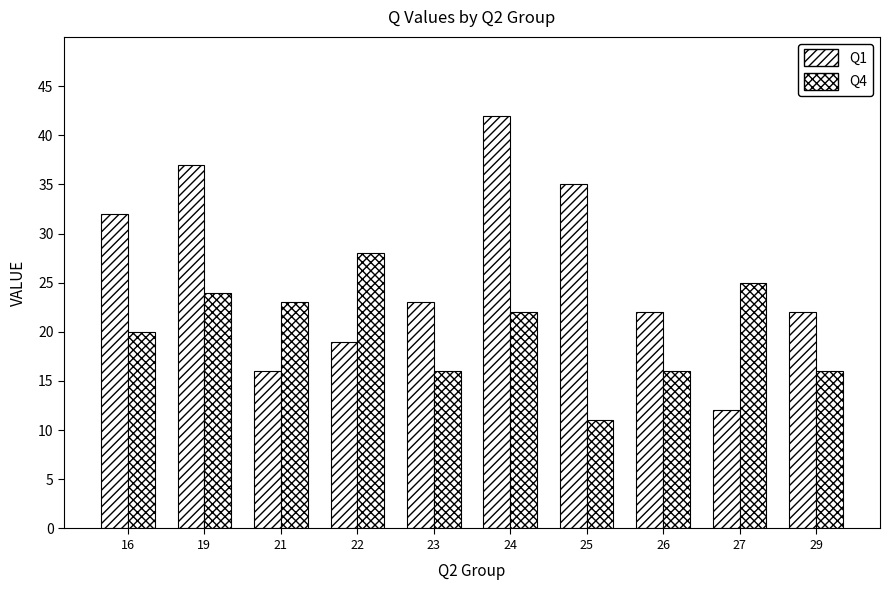

What is the average value of the Q1 series?

26